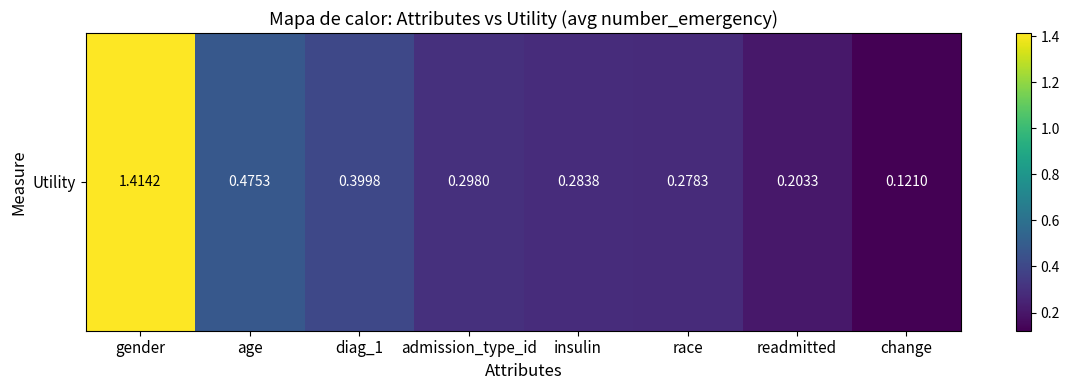

List the labels in order of value, largest first.

gender, age, diag_1, admission_type_id, insulin, race, readmitted, change